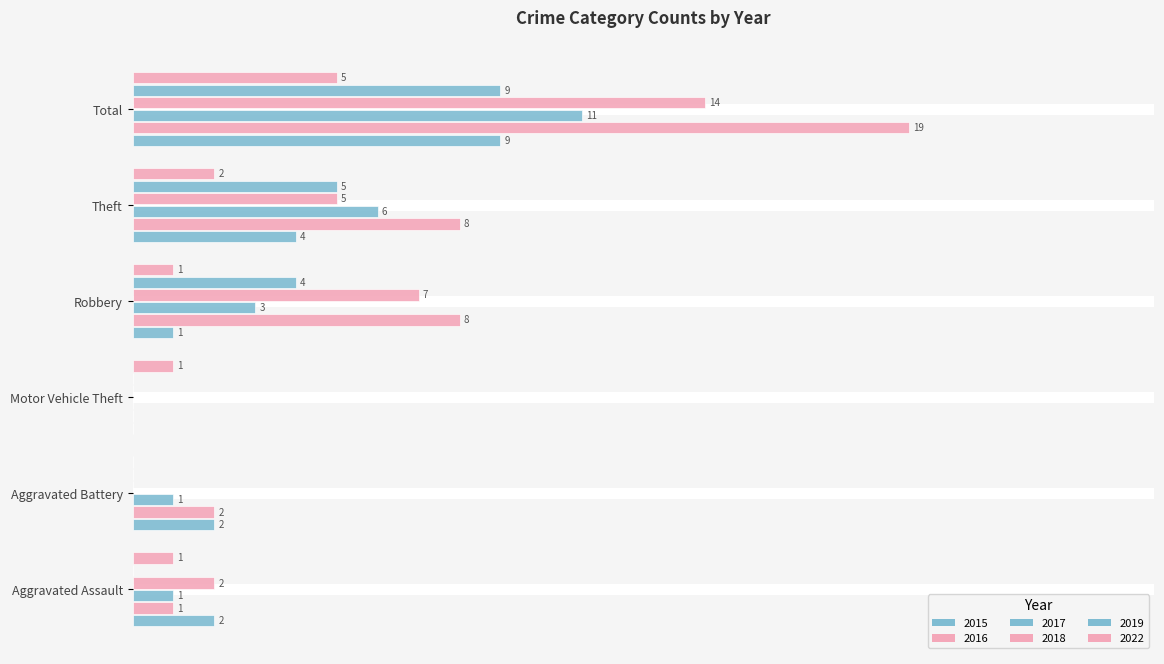

Is the value of 2019 at Aggravated Battery greater than the value of 2016 at Aggravated Battery?

No